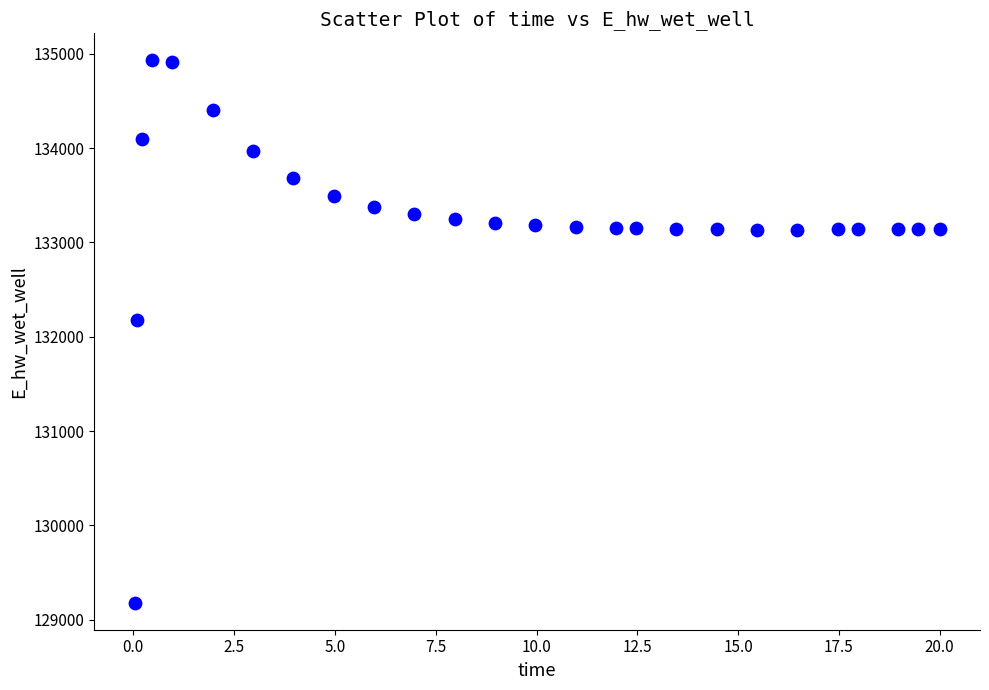

What is the range of Y values (max minus min)?

5746.8